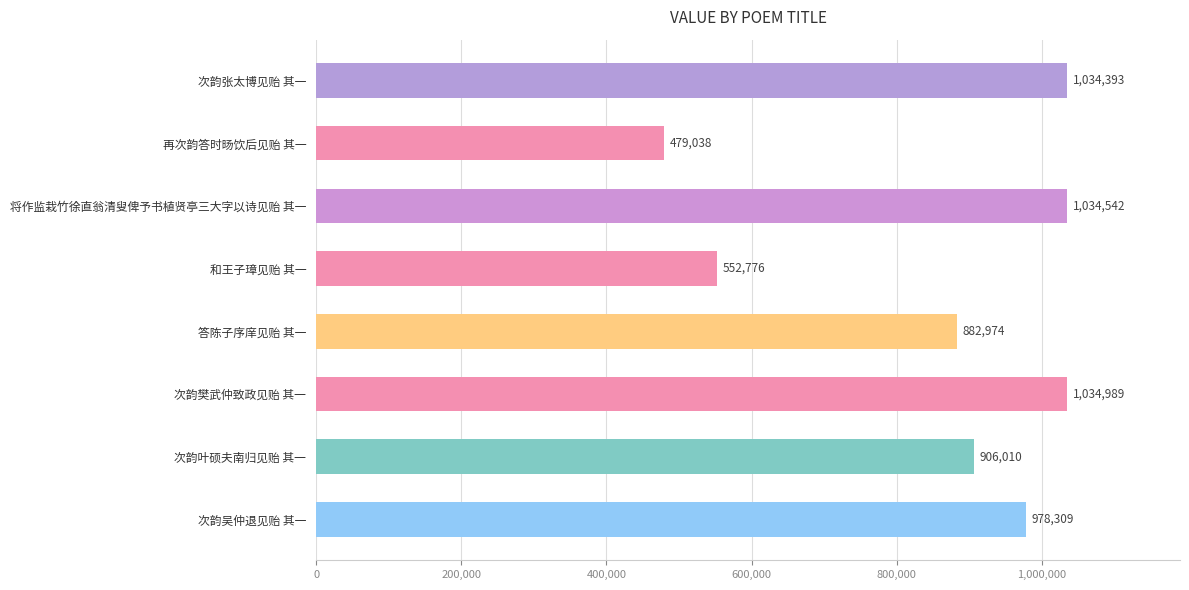

Which has a higher value, 和王子璋见贻 其一 or 答陈子序庠见贻 其一?

答陈子序庠见贻 其一